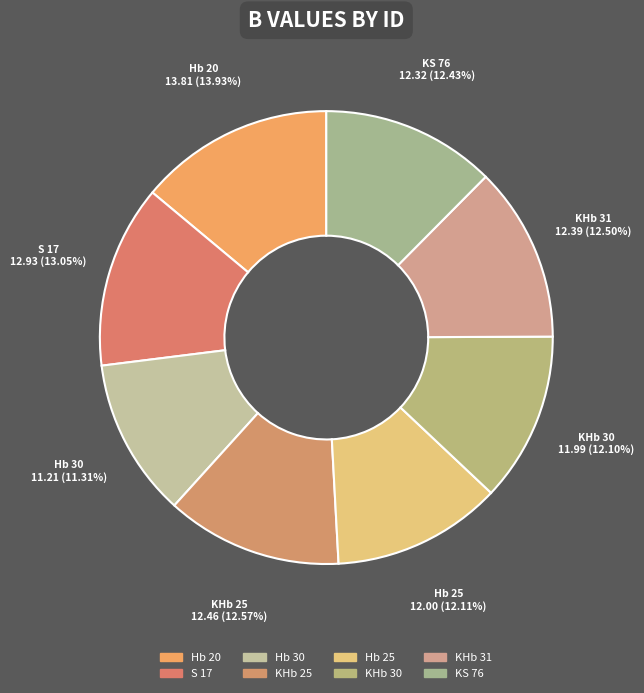

To the nearest percent, what is the average slice percentage?

12%